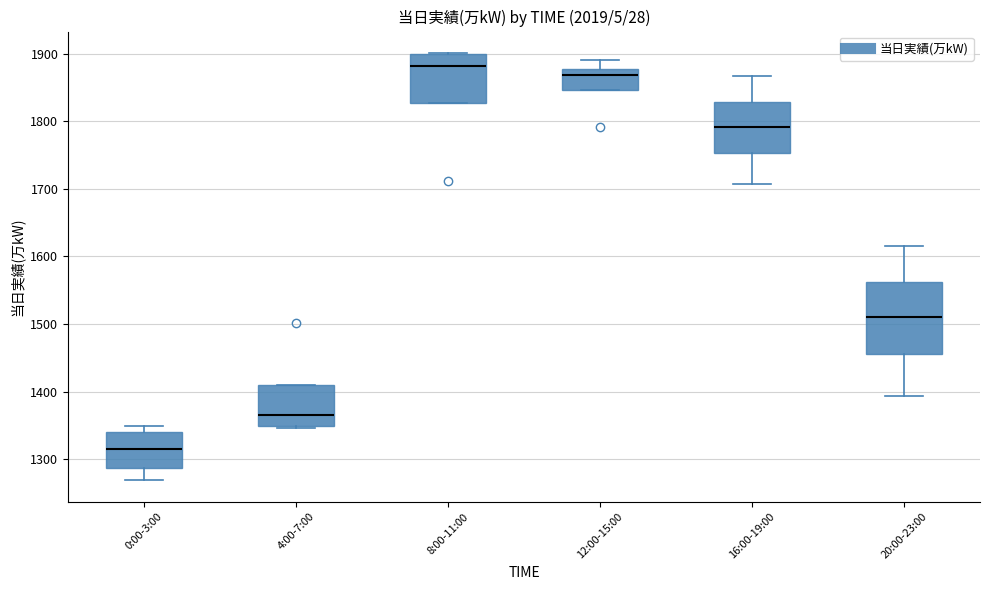

Which box is the tallest, from its lower edge to its upper edge?

20:00-23:00